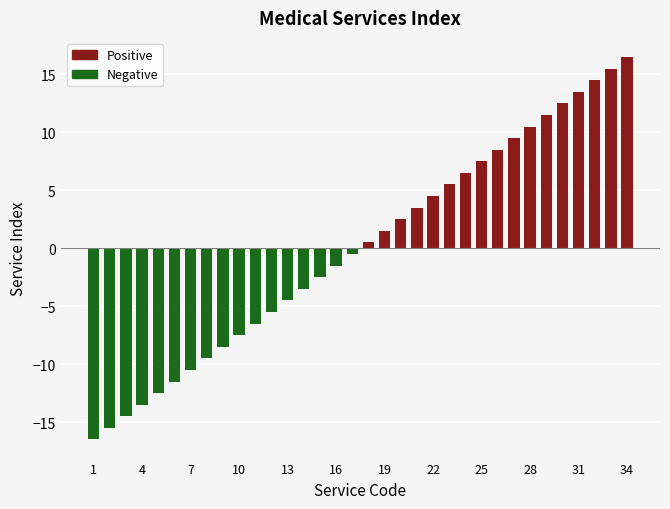

What is the minimum value shown in the chart?

-16.5